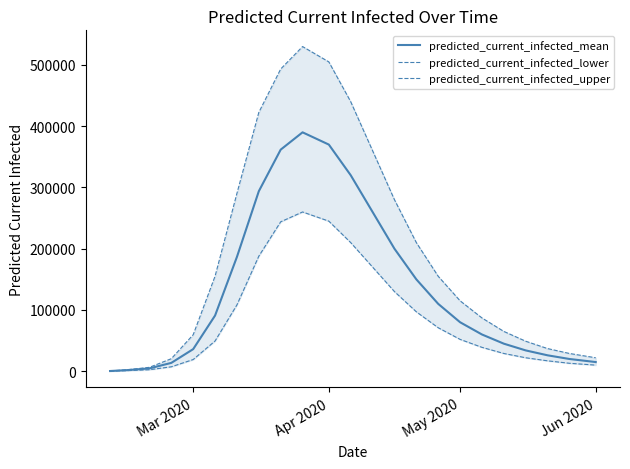

Does the chart have visible grid lines?

No